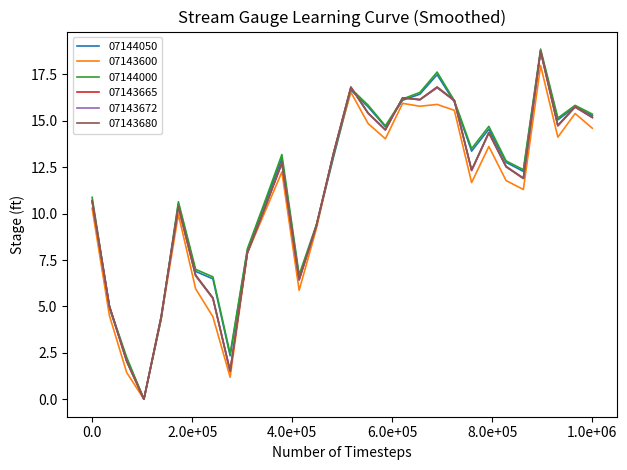

How many values in the 07144000 series exceed 13?

15